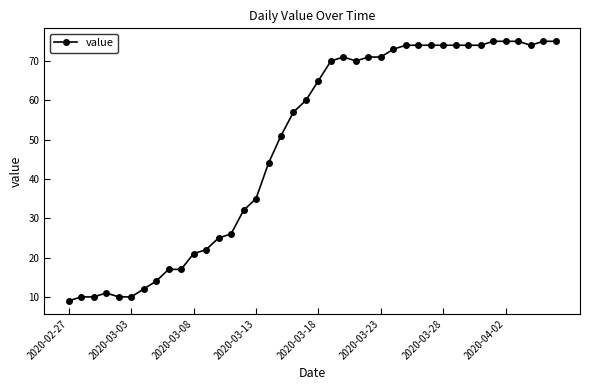

What is the greatest value displayed?

75